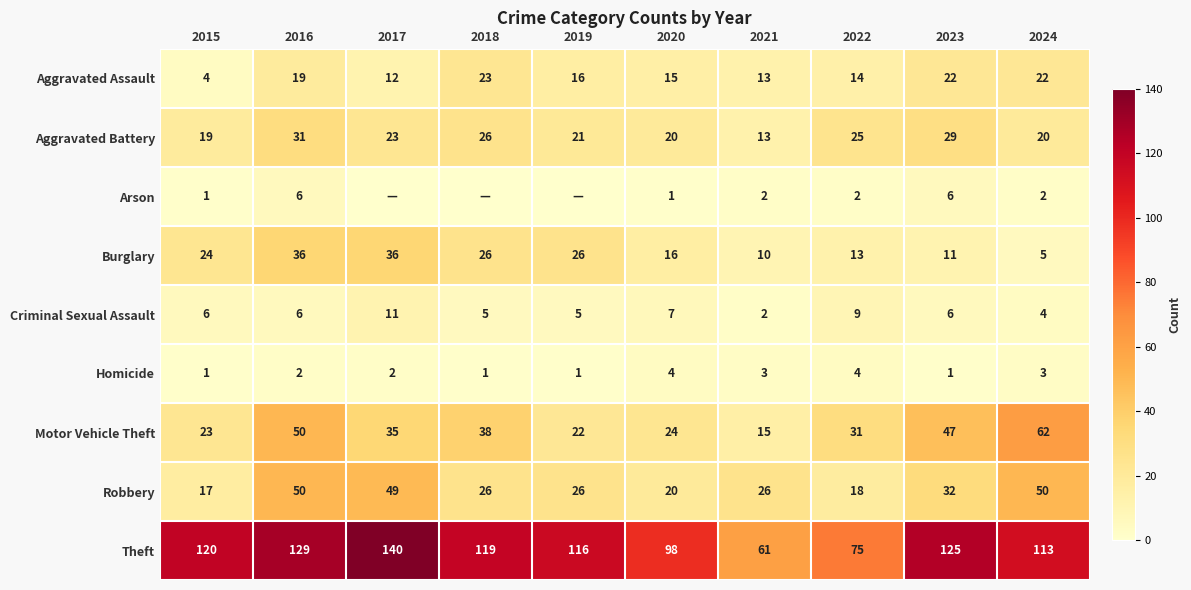

What is the spread (max minus min) of values at 2023?

124